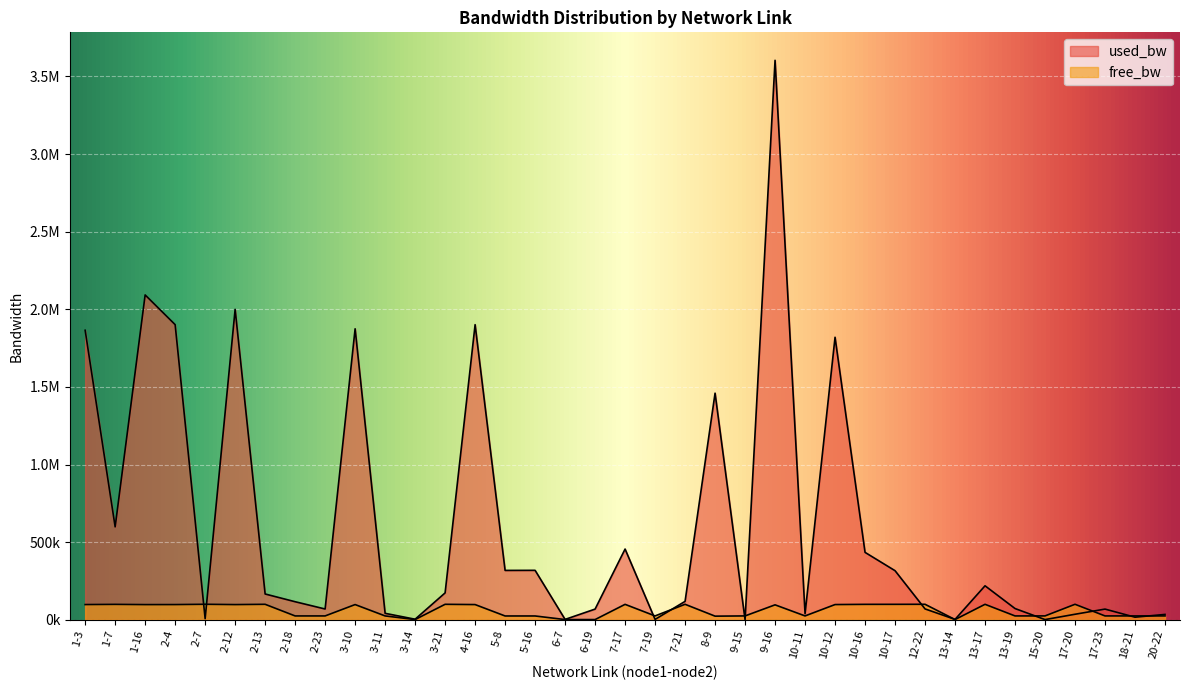

What position from the left is 3-10?

10